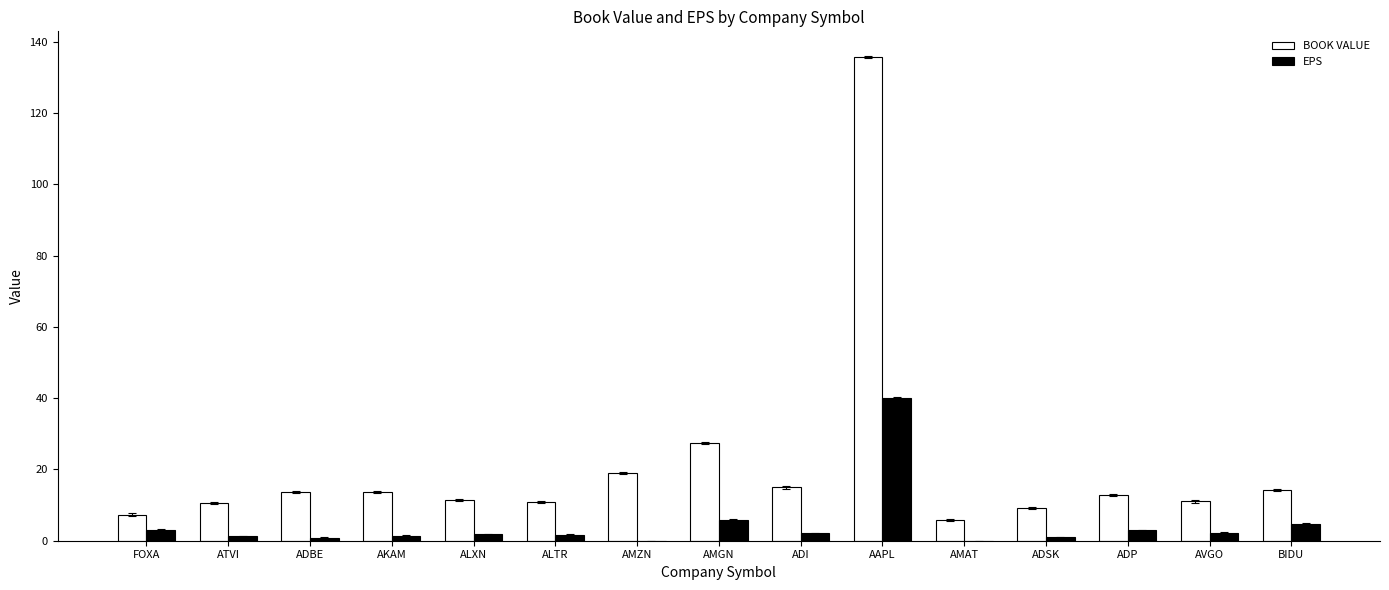

How many groups of bars are there?

15